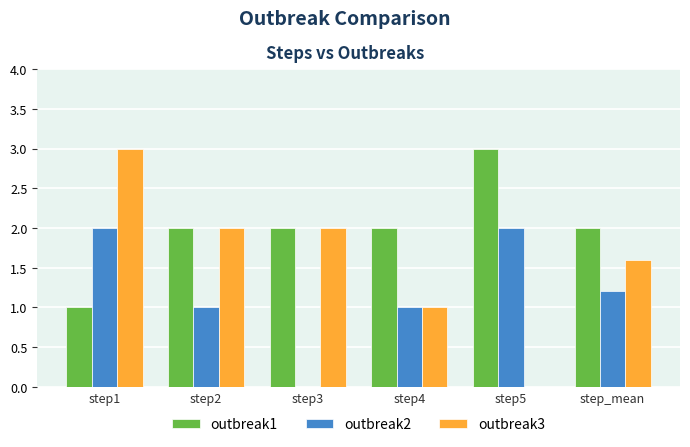

Which series has the largest total across all categories?

outbreak1